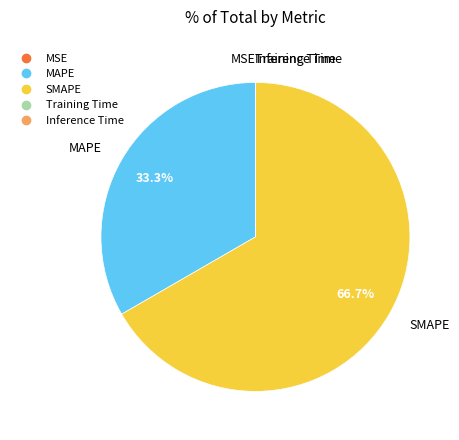

What is the total percentage of MAPE and SMAPE?

100.0%